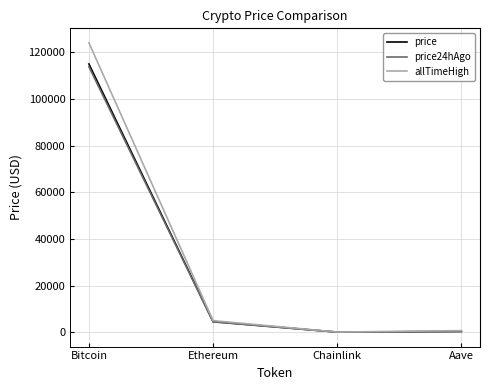

At which label is price closest to 57539?

Ethereum